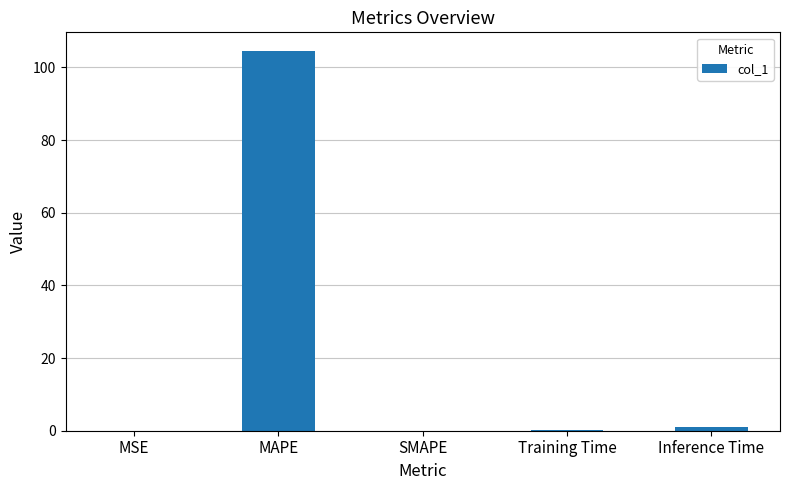

Is it true that the value at MSE is 0.0?

True